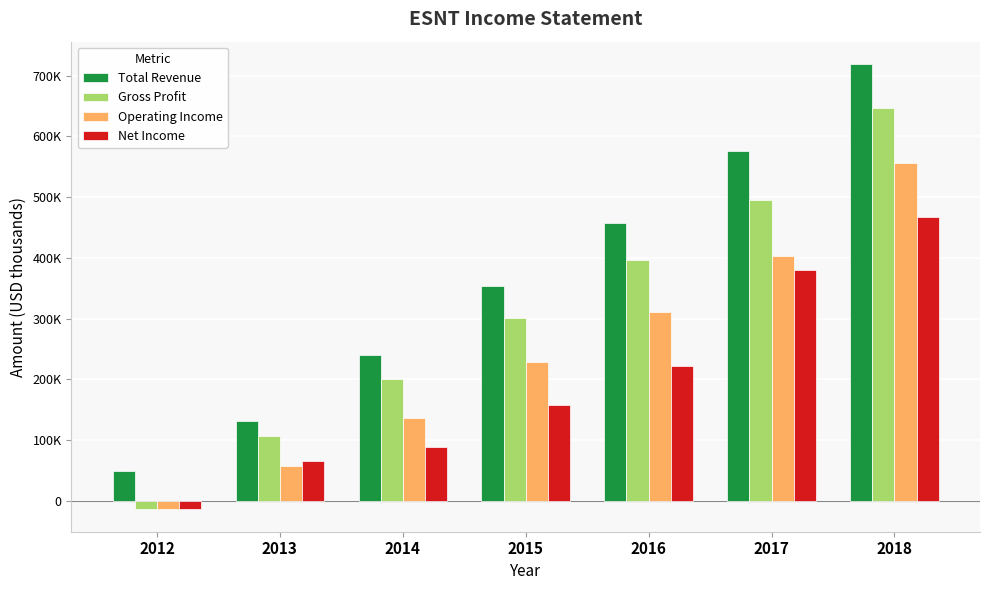

How many Total Revenue values are between 131400 and 576500?

5